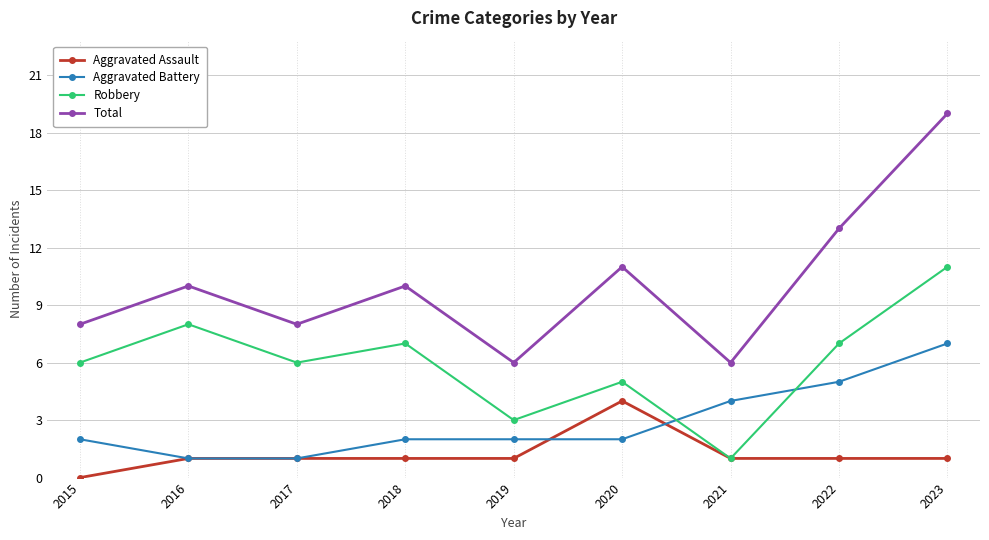

At which category does Total reach its first local valley?

2017